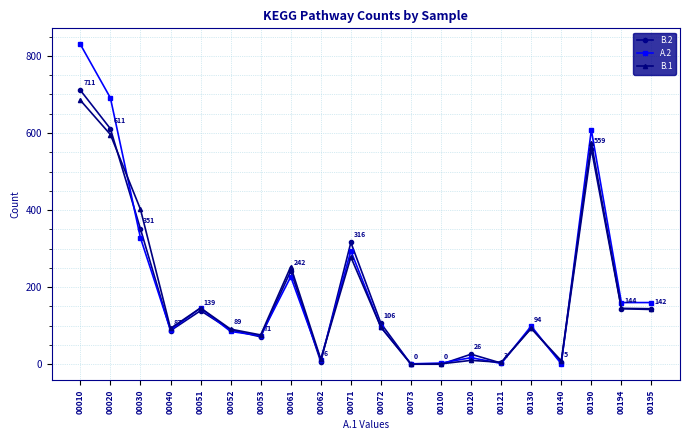

What is the value of the B.1 point at the 15th from the left?

5